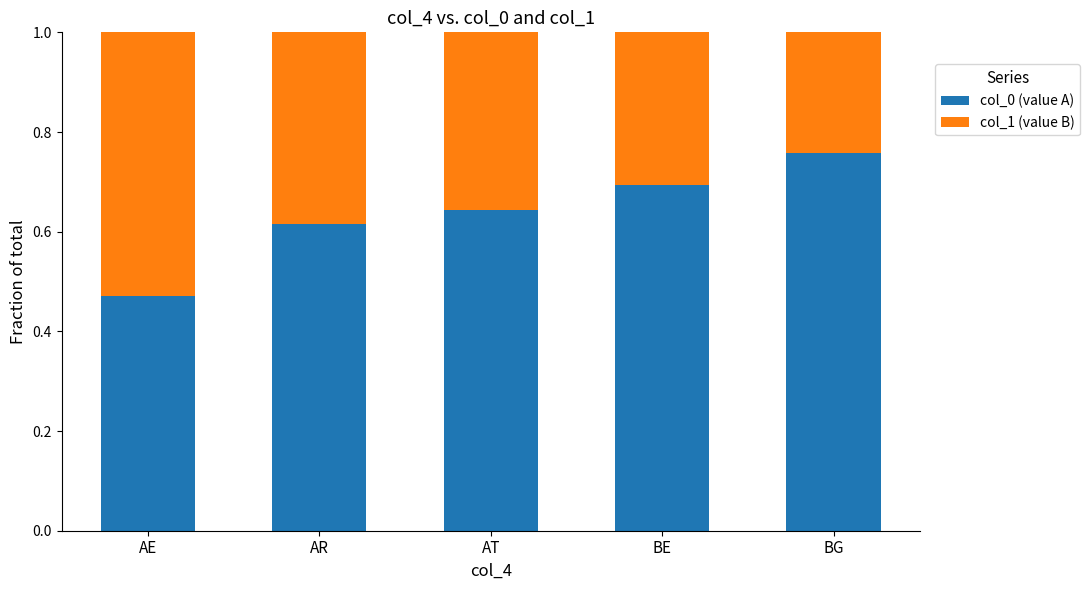

At which label does col_0 (value A) reach its minimum?

AE